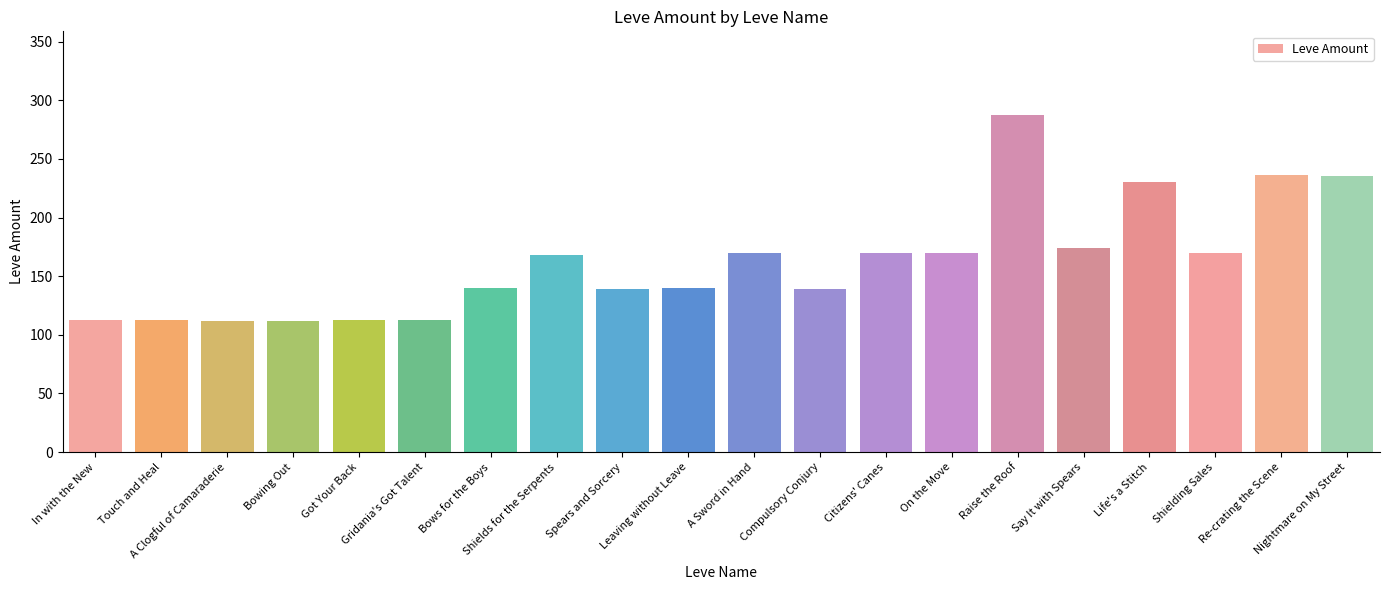

What position from the right is Life's a Stitch?

4